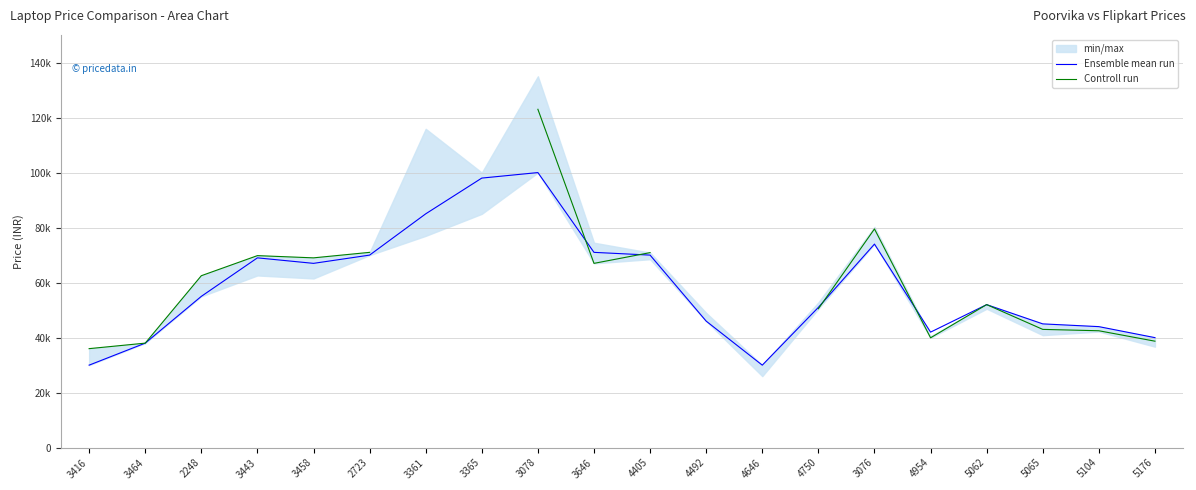

At which label does Ensemble mean run first exceed 54990?

3443